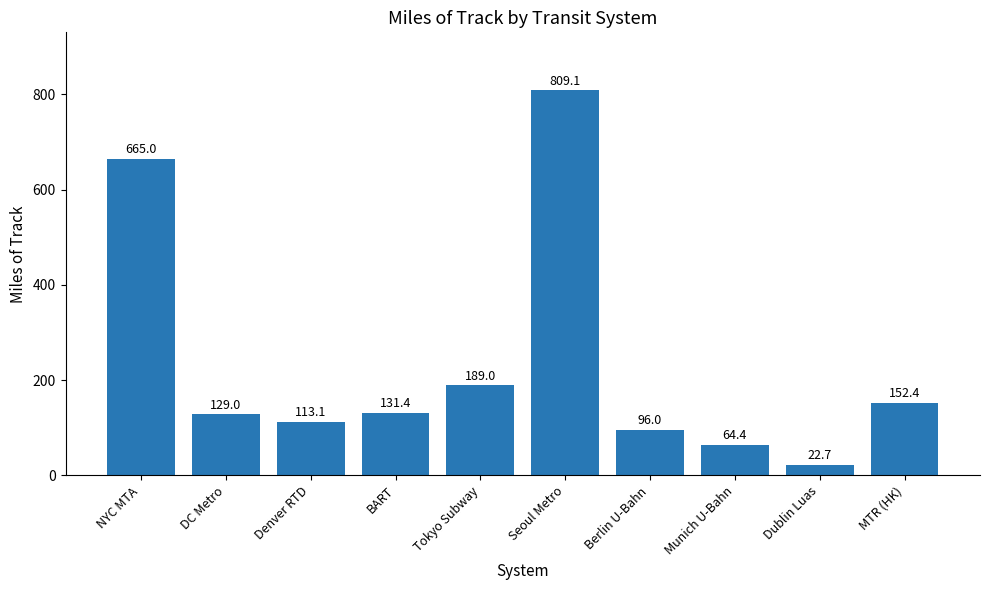

What is the sum of all values?

2372.1